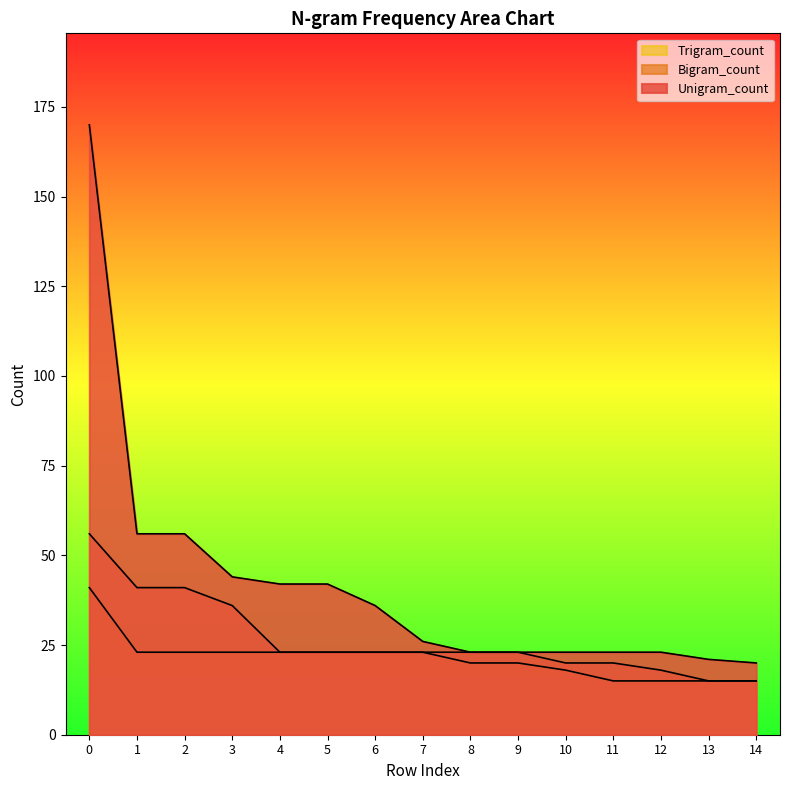

What is the difference between the maximum and second lowest values in the Trigram_count series?

26